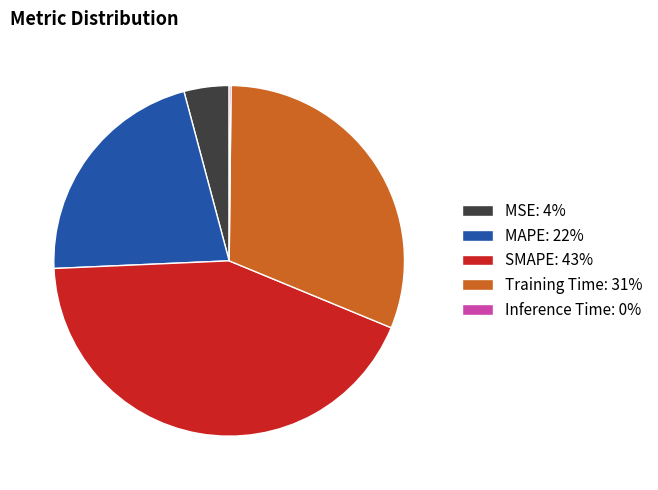

True or false: SMAPE accounts for 52% of the total.

False